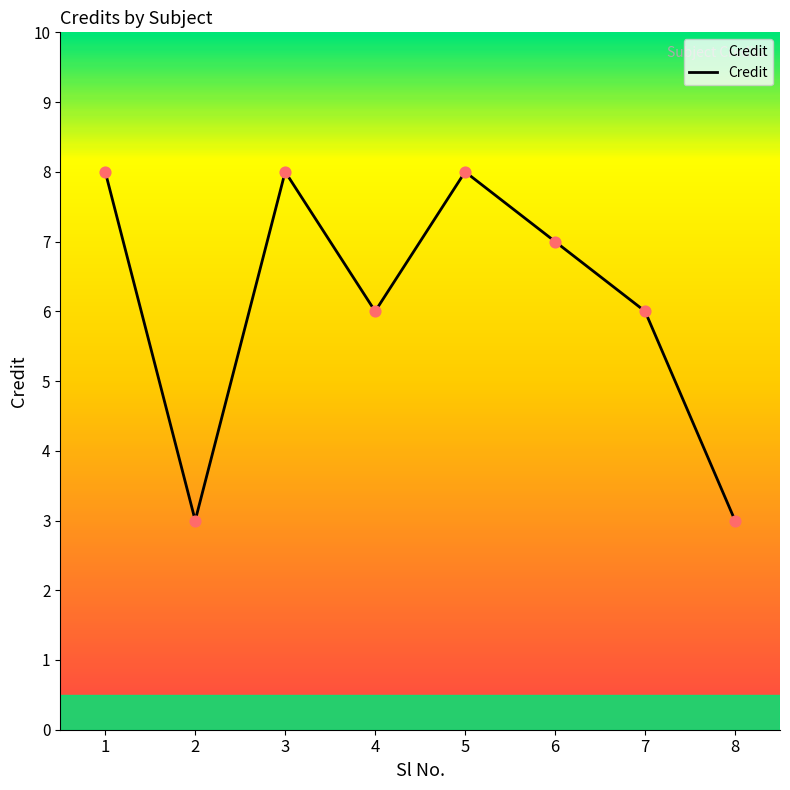

Between 1 and 4, which is larger?

1